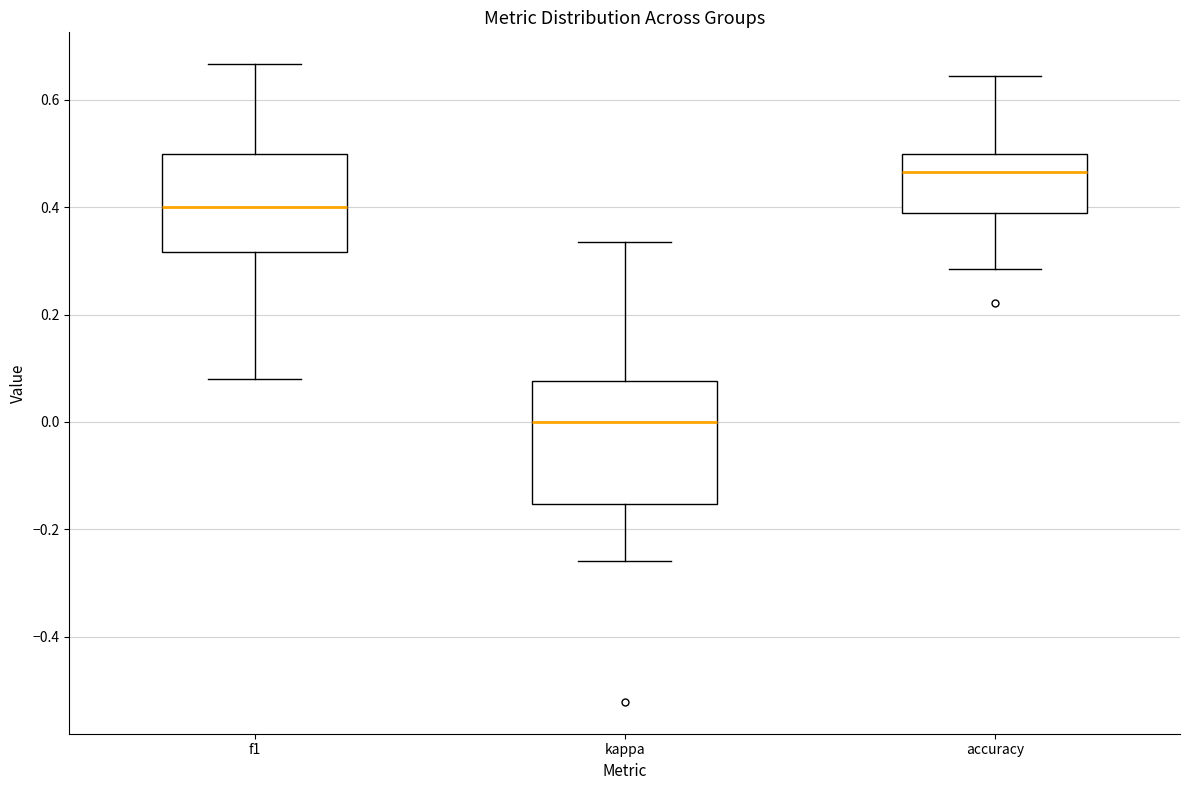

Which box is the tallest, from its lower edge to its upper edge?

kappa